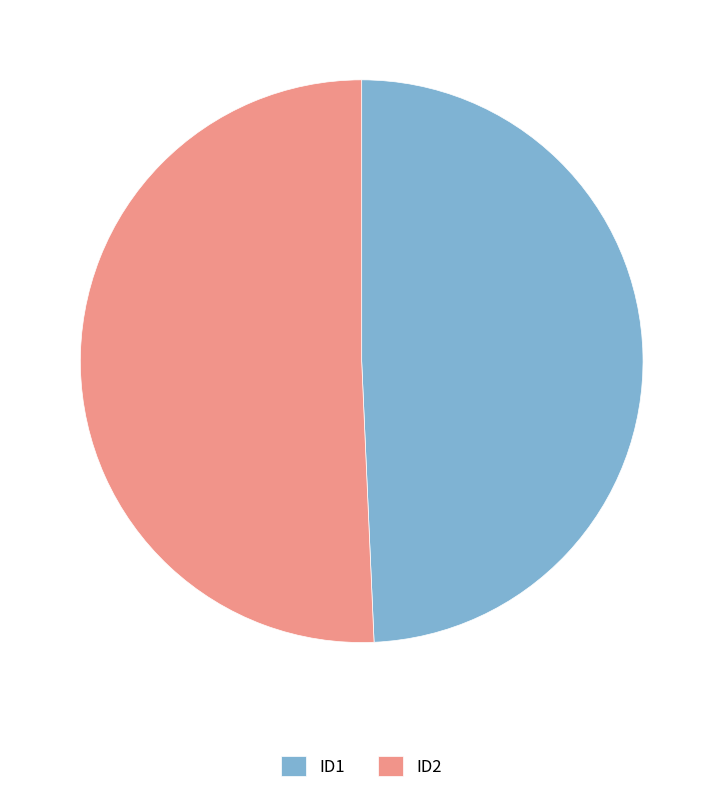

Rank the categories by value from highest to lowest.

ID2, ID1